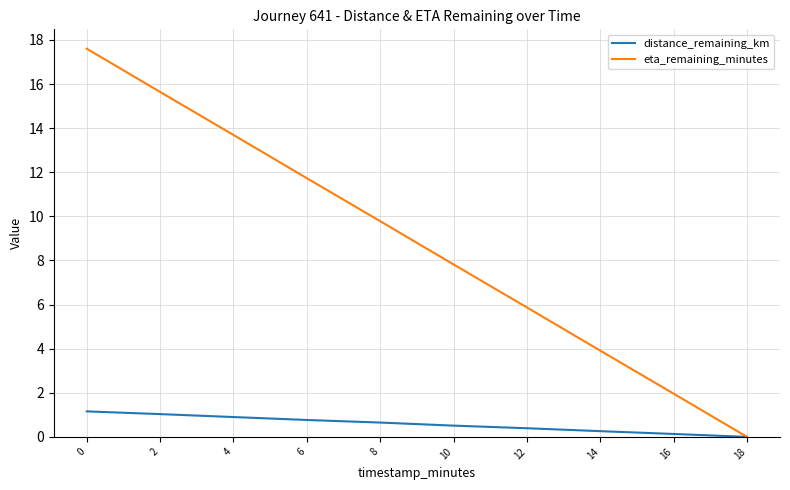

The value of eta_remaining_minutes at 8 is 6.2. True or false?

False